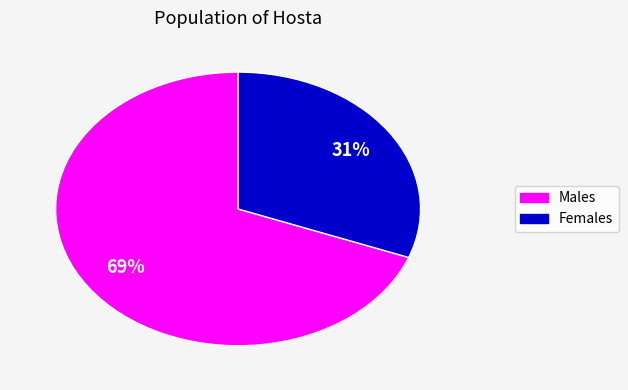

Is there any slice that represents more than half of the pie?

Yes